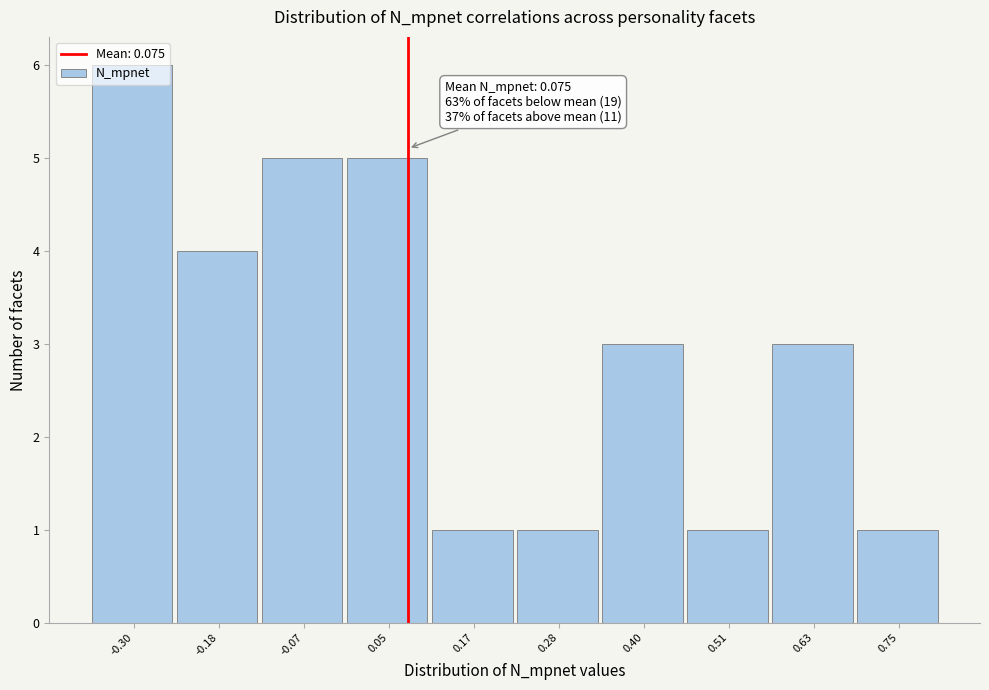

Which range on the x-axis has the tallest bar?

-0.36 to -0.24